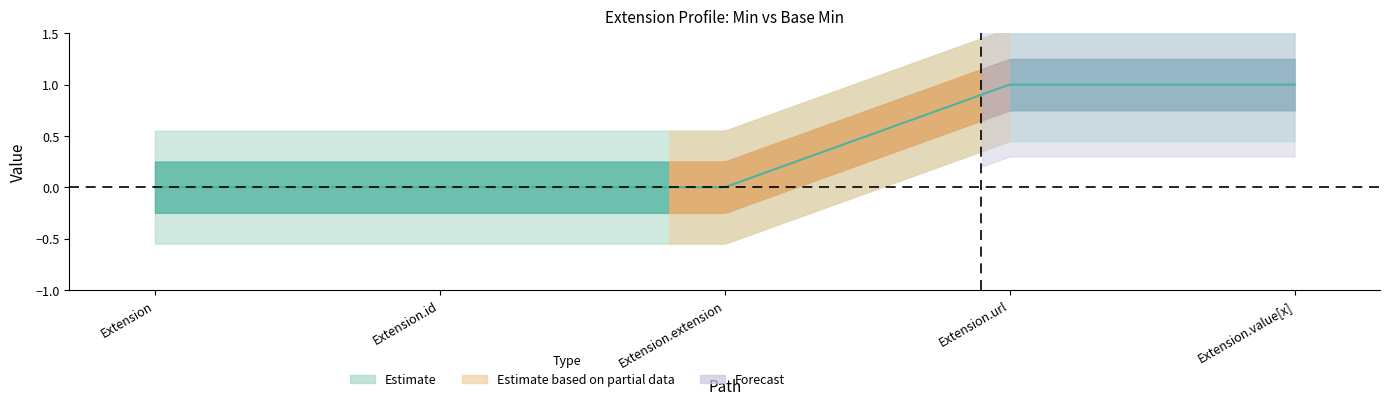

How many positive values does the Base Min series have?

2